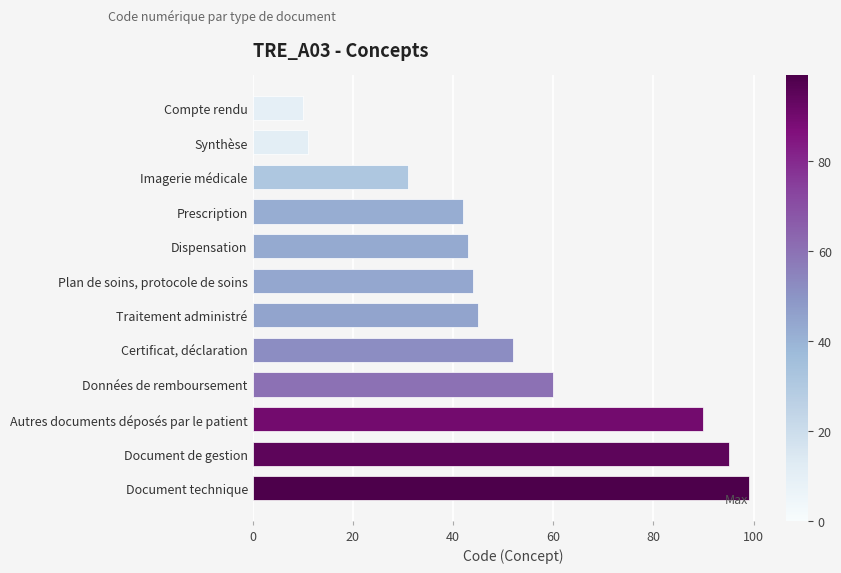

True or false: the data shows 10 at Compte rendu.

True